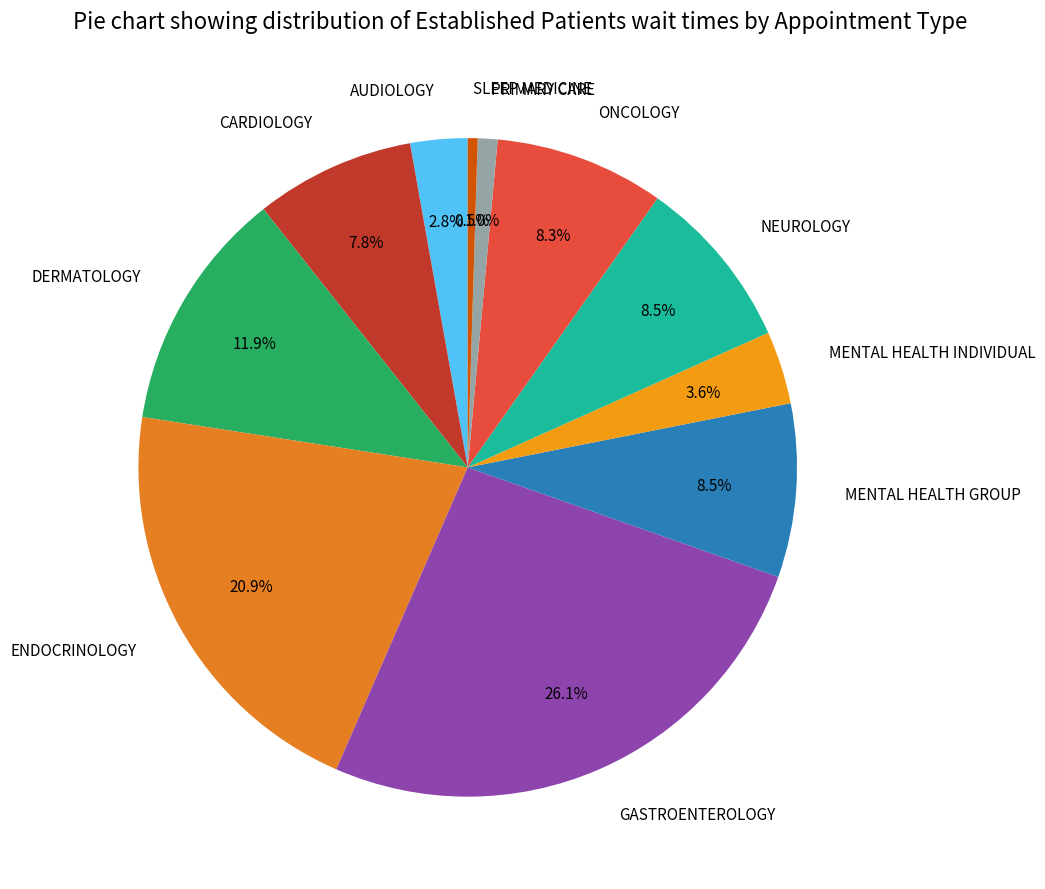

Is ONCOLOGY the majority of the pie?

No